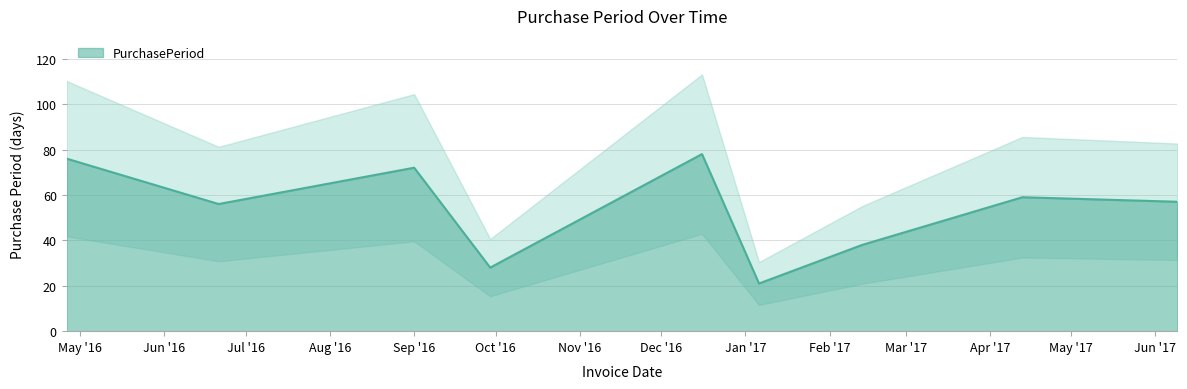

At which label does the data first exceed 57?

2016-04-26